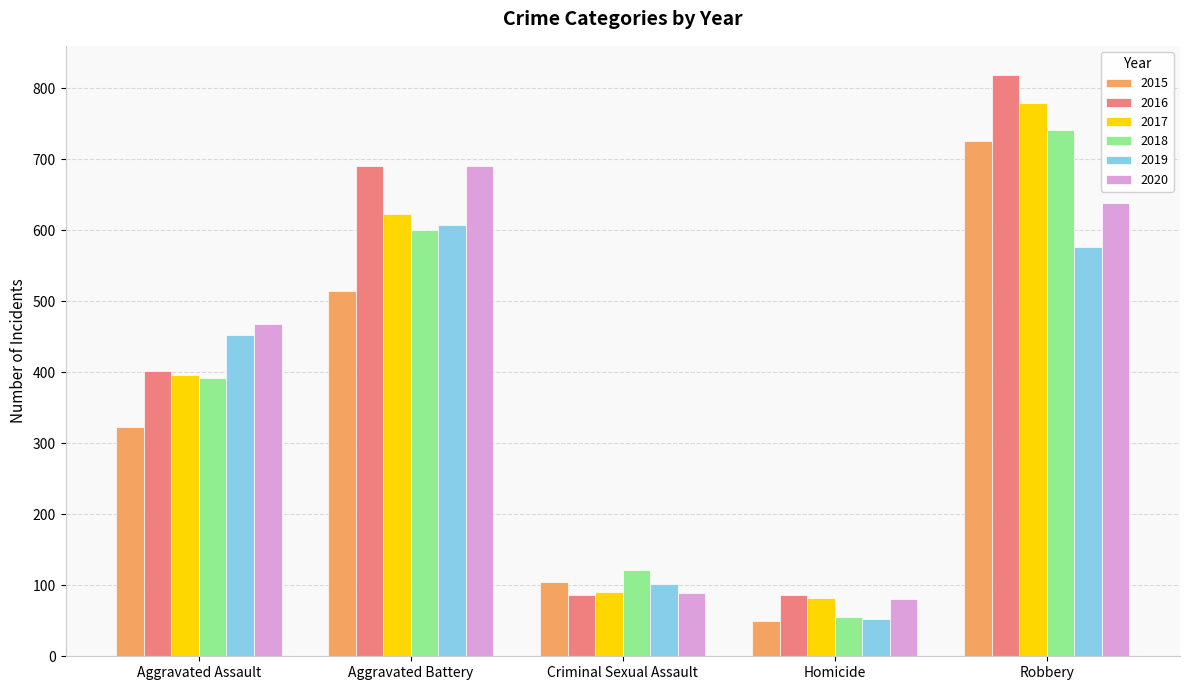

What is the spread (max minus min) of values at Homicide?

37